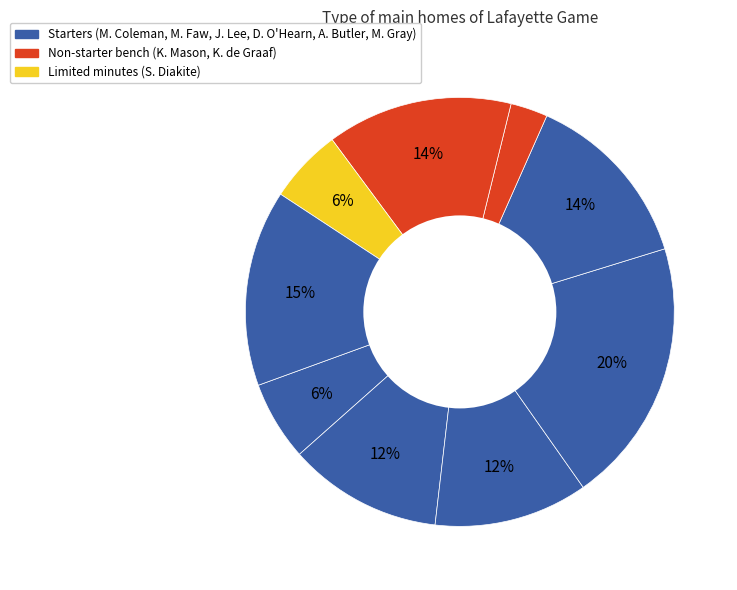

Rank the categories by value from highest to lowest.

D. O'Hearn, M. Gray, K. de Graaf, A. Butler, M. Faw, J. Lee, M. Coleman, S. Diakite, K. Mason